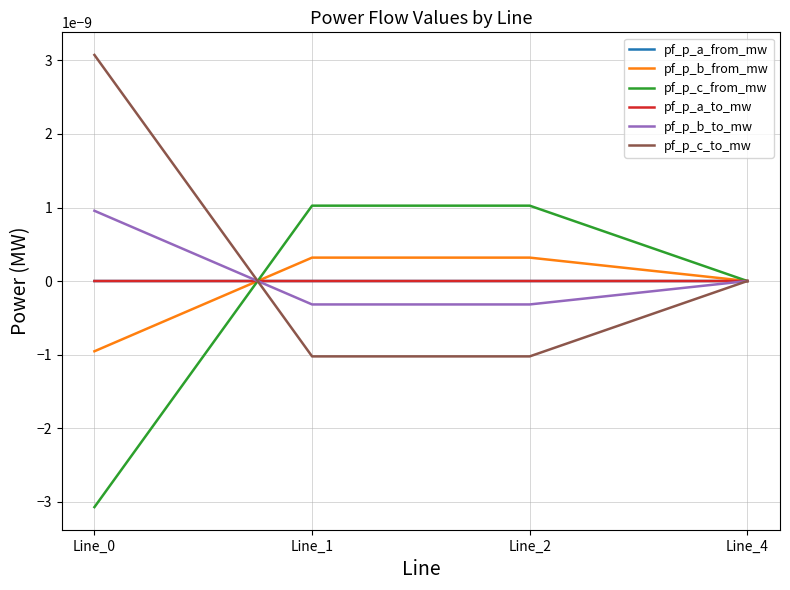

Is this an area chart (filled region under the line)?

No